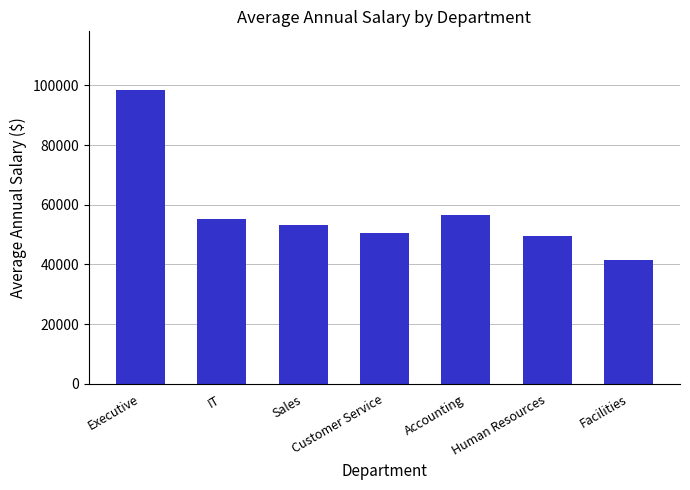

What is the difference between the values at Executive and Accounting?

41950